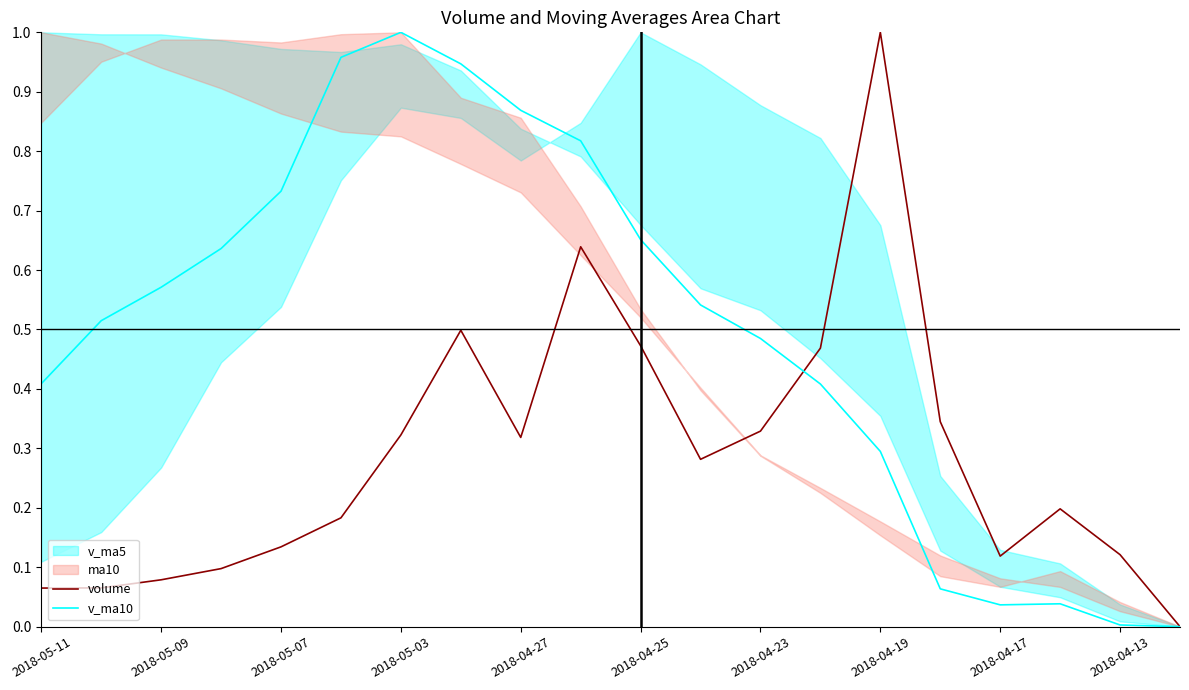

The v_ma10 series shows 0.1 at 2018-04-17. True or false?

False